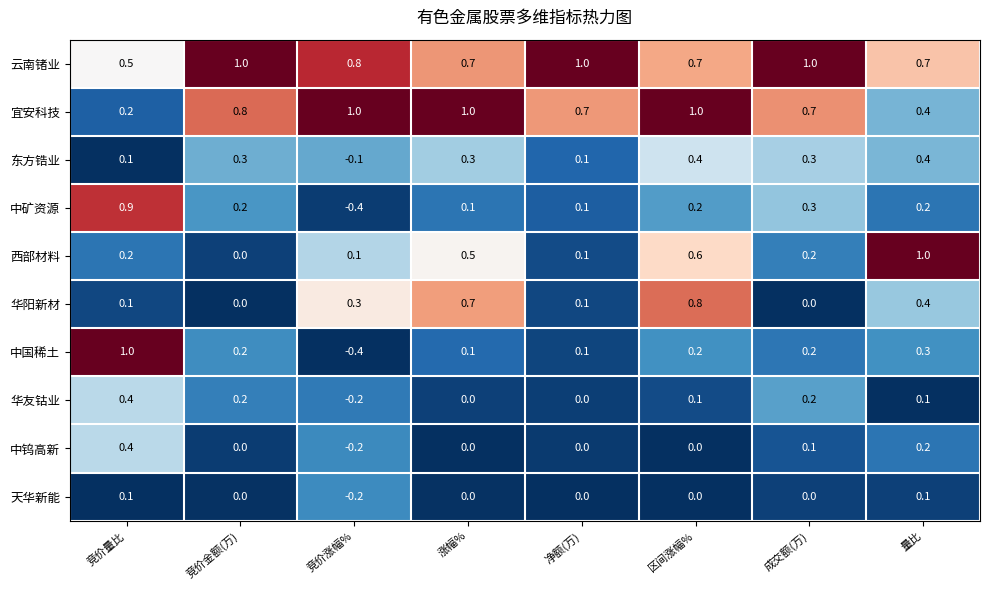

What is the spread (max minus min) of values at 净额(万)?

1.0